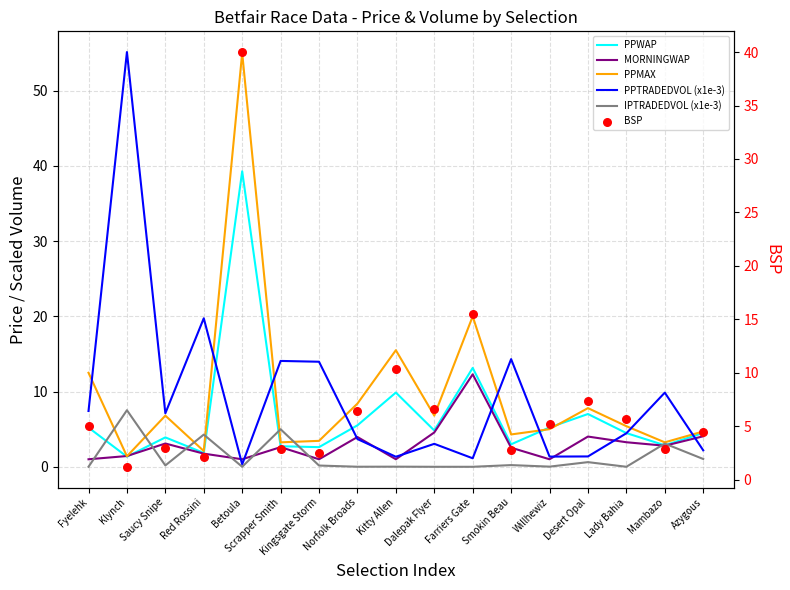

Is the value of PPTRADEDVOL (x1e-3) at Lady Bahia greater than the value of PPWAP at Betoula?

No